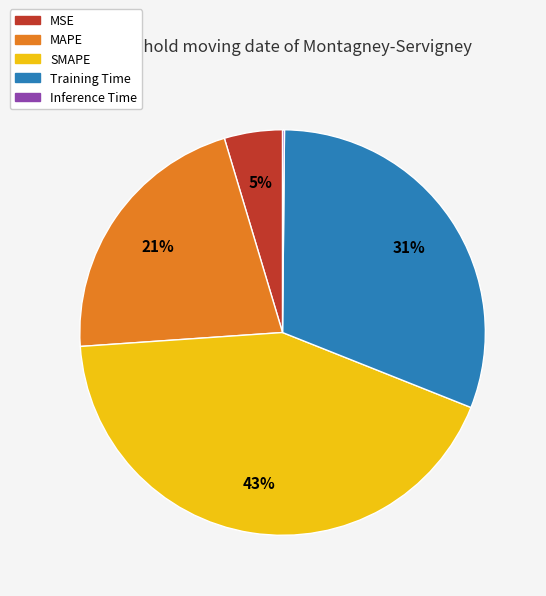

Which slice is the largest?

SMAPE